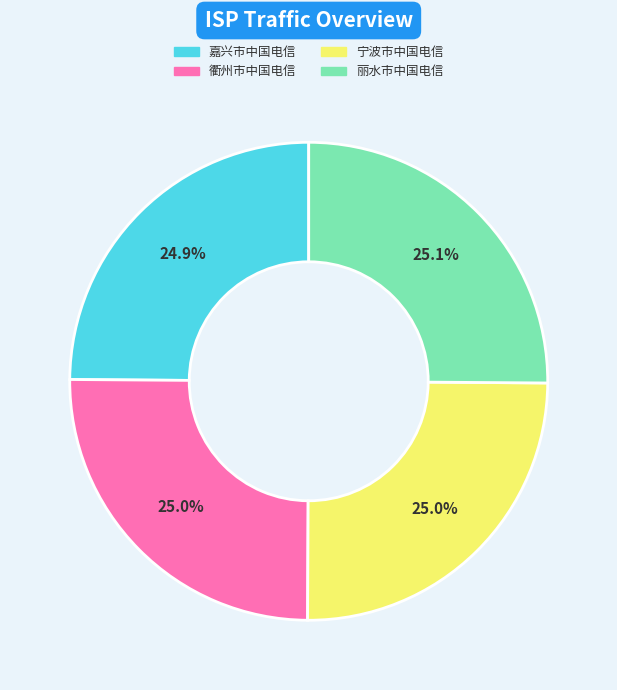

Does 嘉兴市中国电信 account for over 50% of the chart?

No